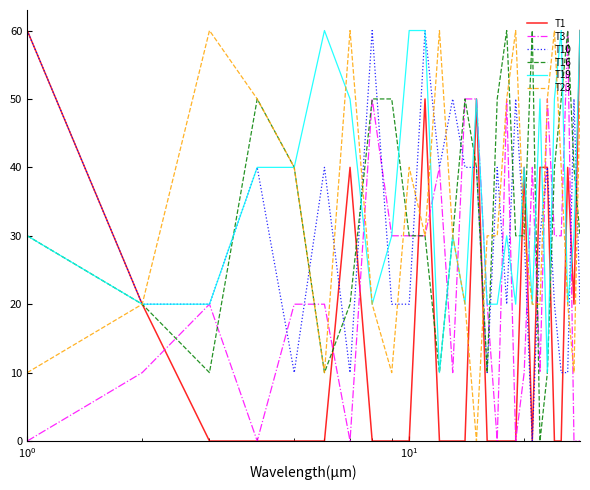

What is the maximum value for T16?

60